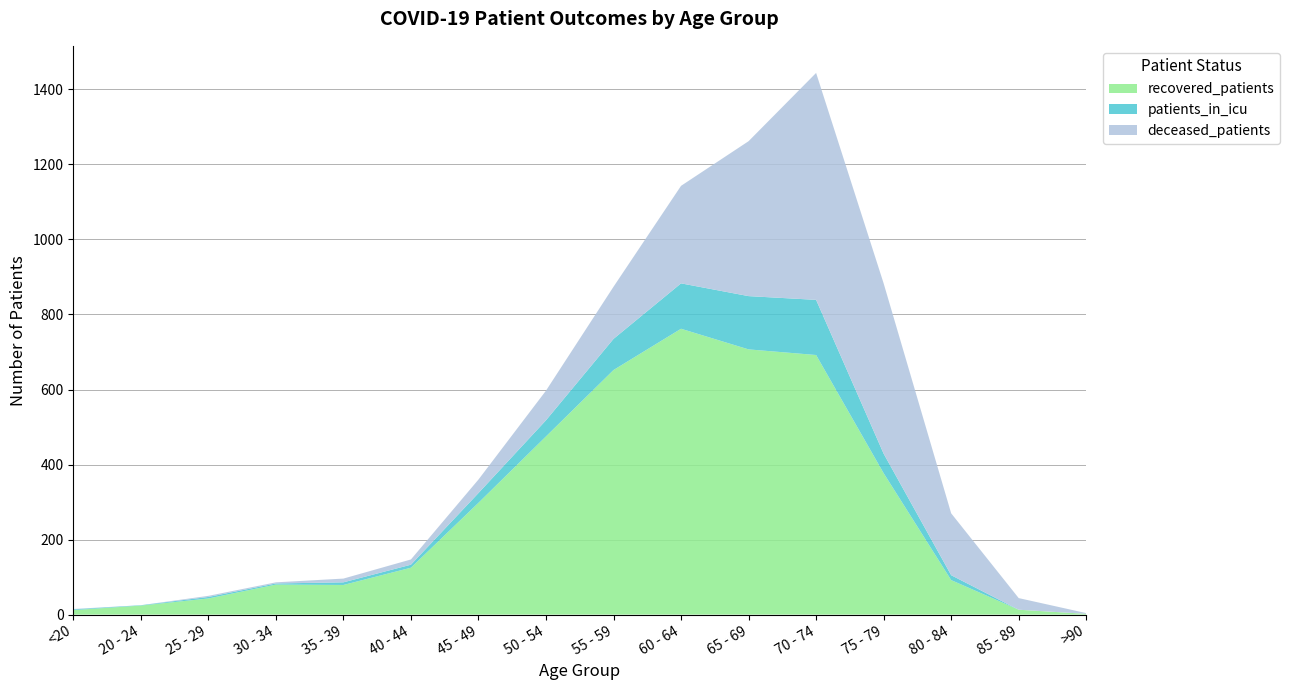

Reading right to left, transcribe all the data shown in this chart.

recovered_patients: 2	13	92	377	692	707	762	652	475	298	125	79	80	43	24	12
patients_in_icu: 0	0	13	52	147	142	121	83	43	26	8	7	3	4	1	2
deceased_patients: 2	31	165	454	605	413	260	139	79	36	14	10	3	3	0	1